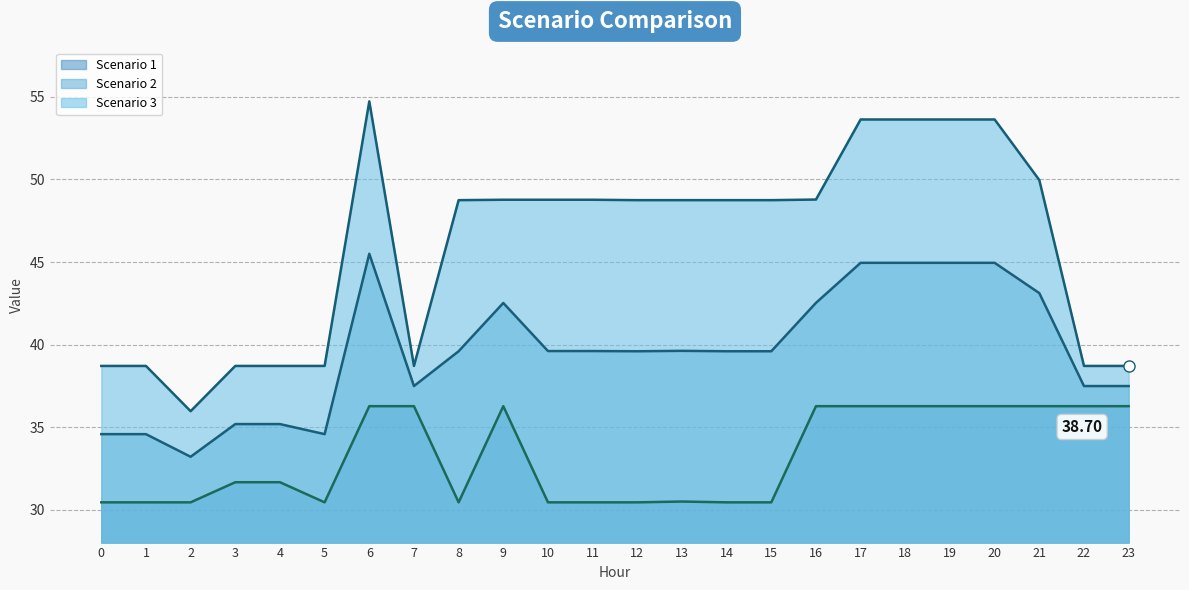

What value does the Scenario 1 series have at 10?

30.4